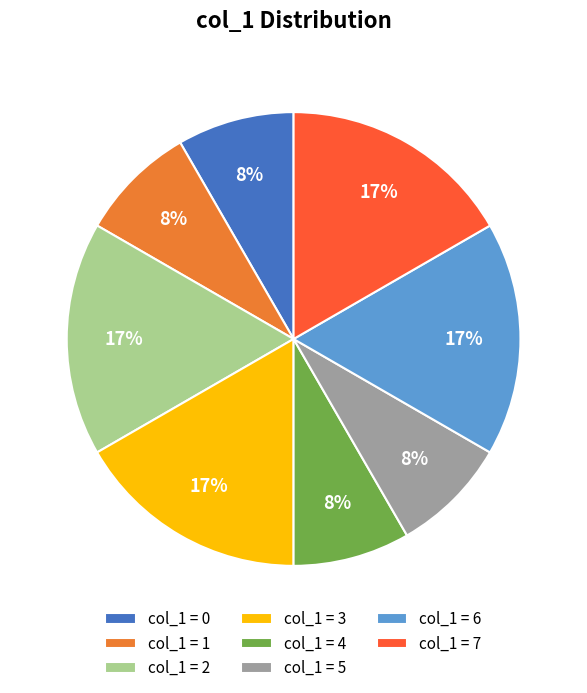

True or false: col_1 = 3 accounts for 17% of the total.

True